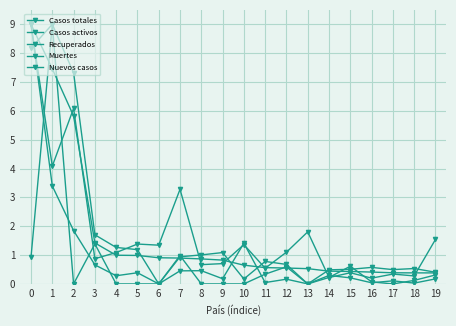

The value of Casos activos at 17 is 0.7. True or false?

False